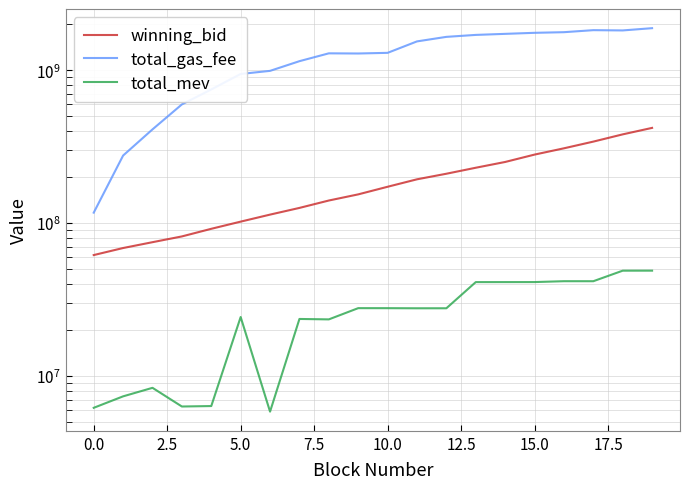

What are all the series names shown in the legend?

winning_bid, total_gas_fee, total_mev